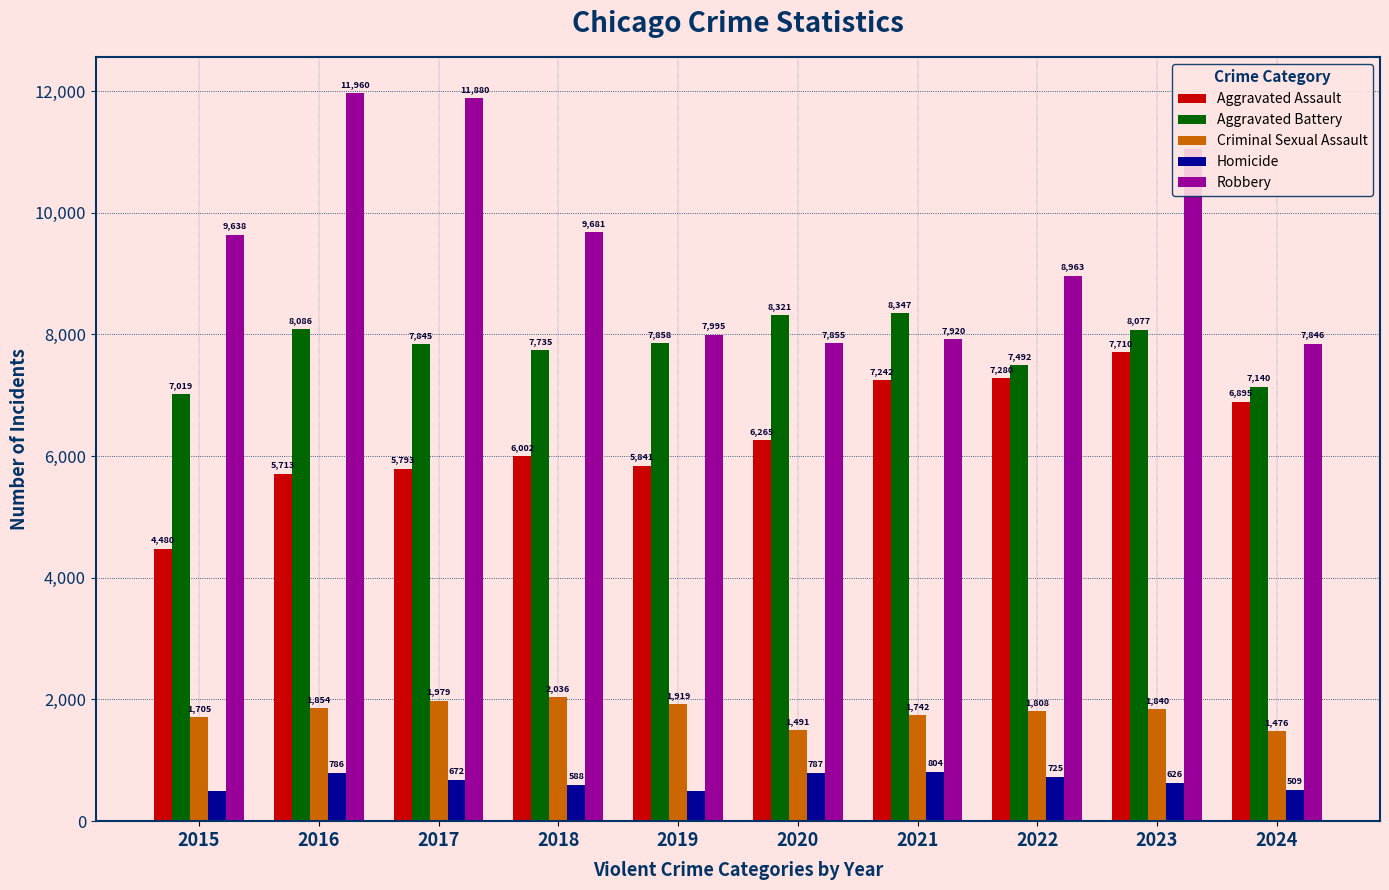

How many data points does each series have?

10